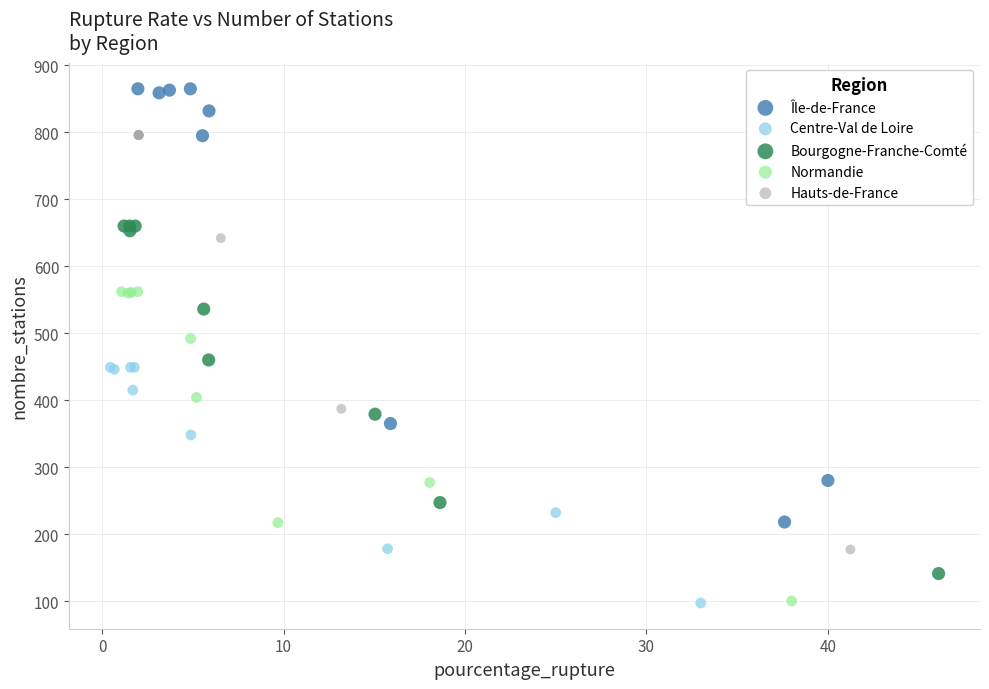

Which series has the largest Y range (max minus min)?

Île-de-France